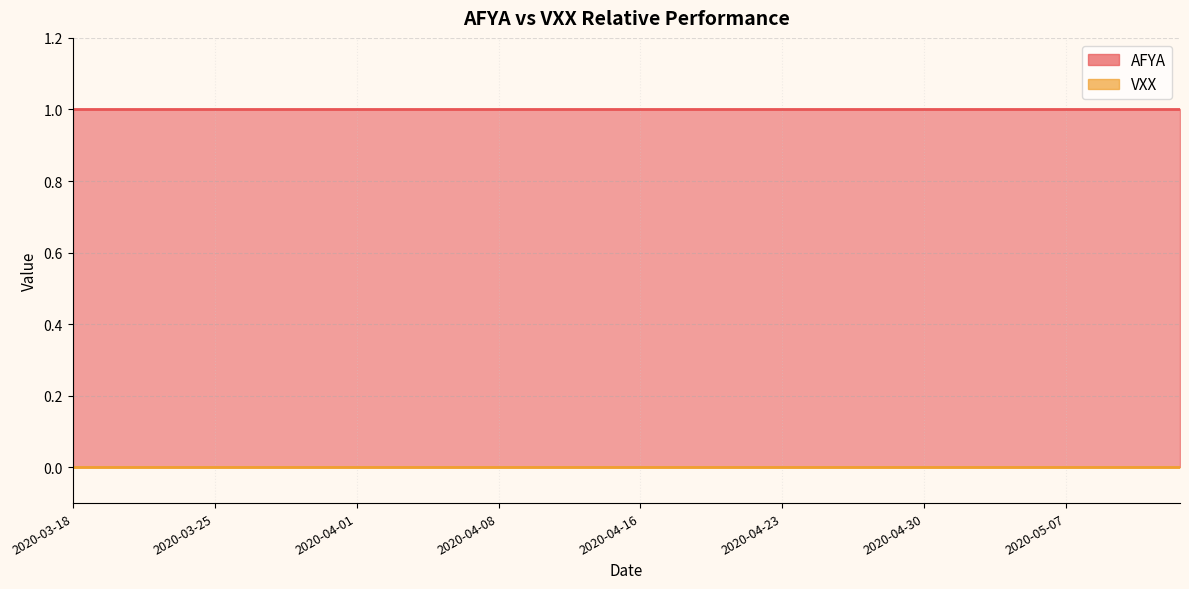

What is the label of the 9th point from the right?

2020-05-01